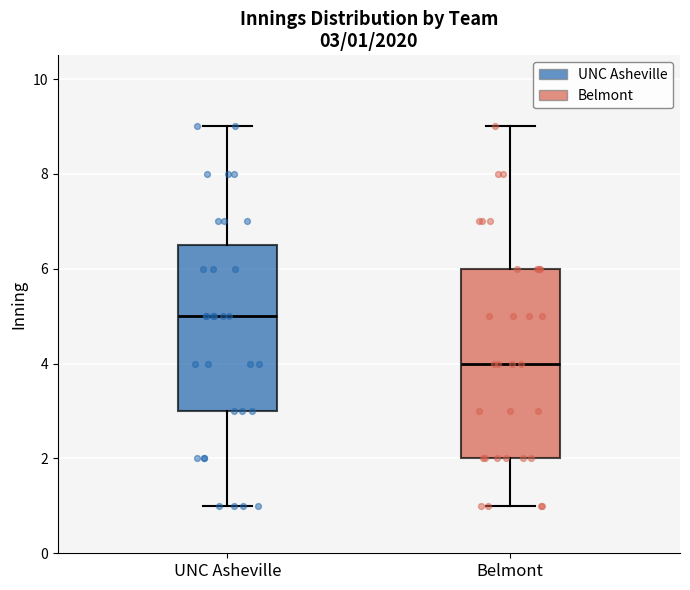

Which box is the tallest, from its lower edge to its upper edge?

Belmont